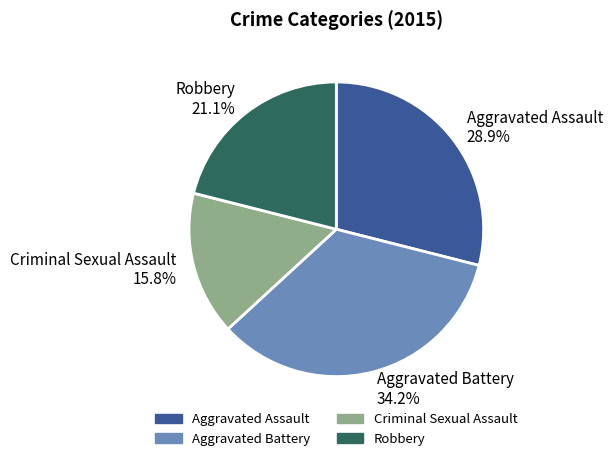

To the nearest percent, what is the difference between the largest and smallest slice percentages?

18%